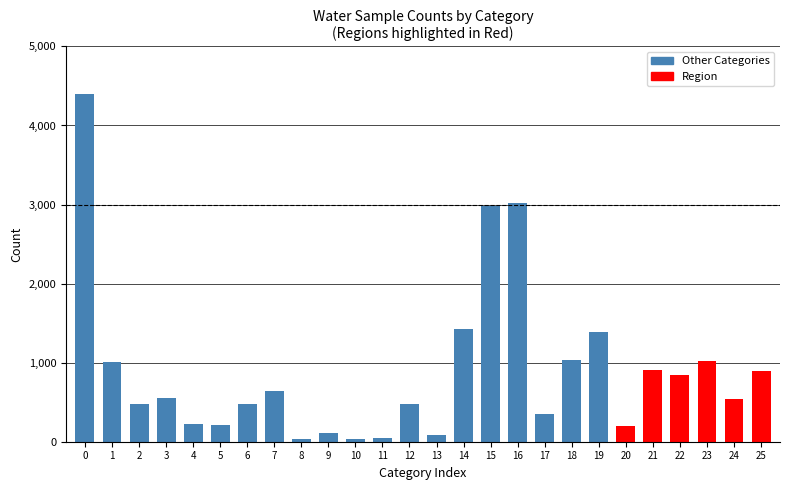

What is the greatest value displayed?

4402